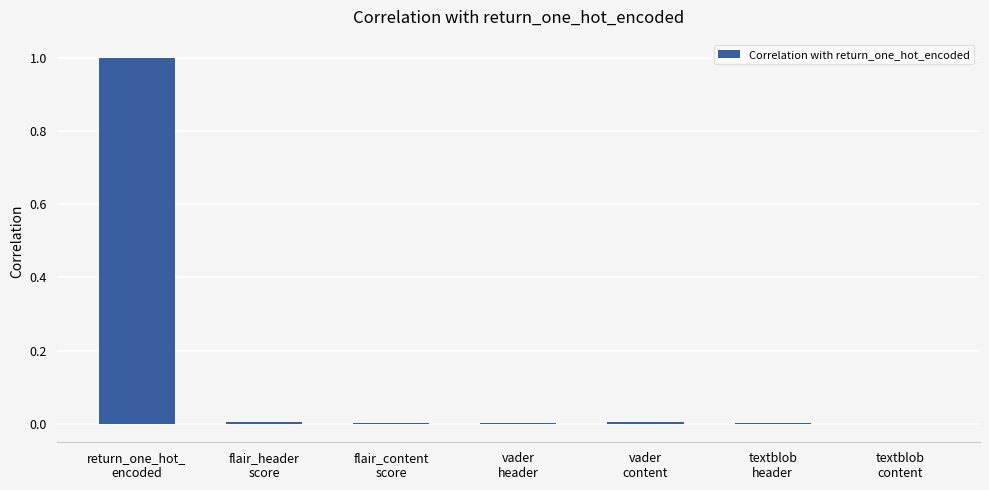

What is the maximum value shown in the chart?

1.0